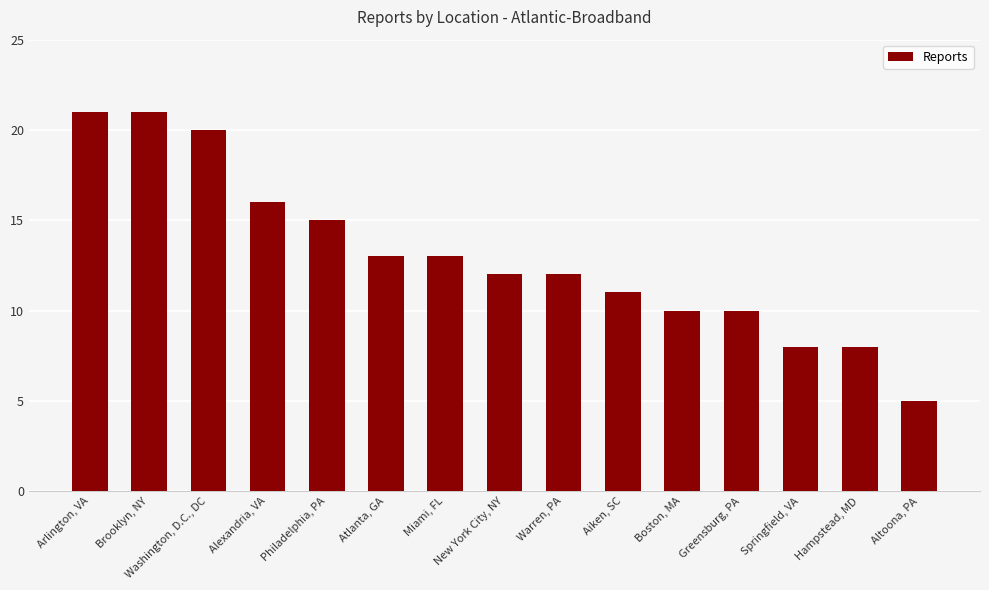

Reading right to left, extract all data points from this chart.

5	8	8	10	10	11	12	12	13	13	15	16	20	21	21